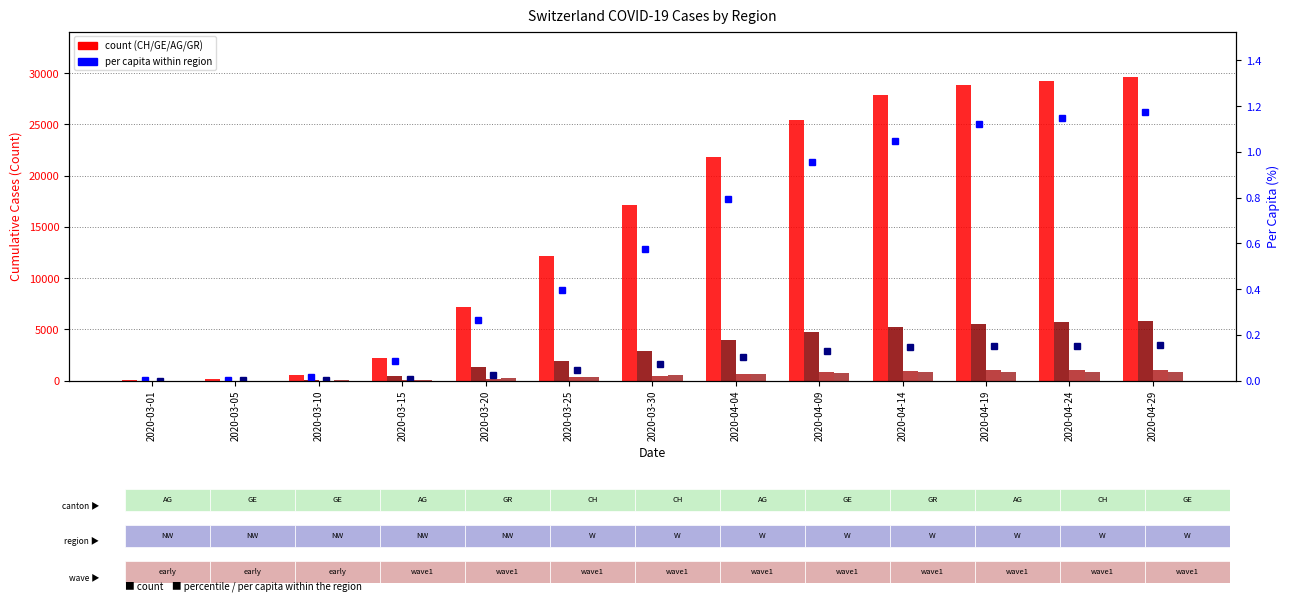

What is the label of the 2nd bar from the right?

2020-04-24